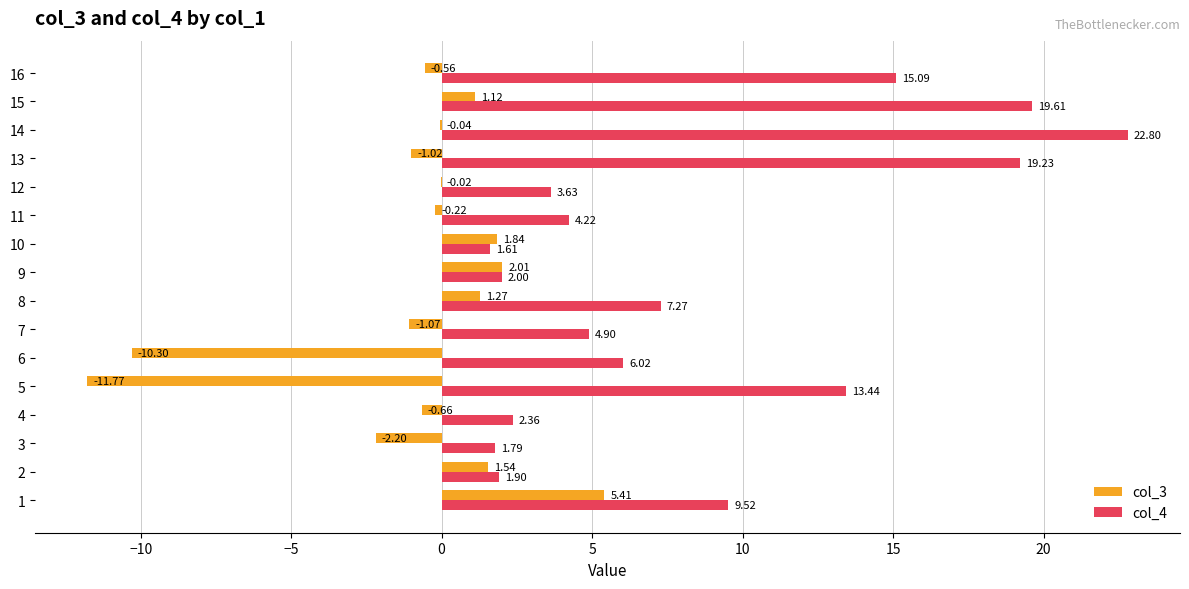

Is the value of col_3 at 10 greater than the value of col_4 at 10?

Yes